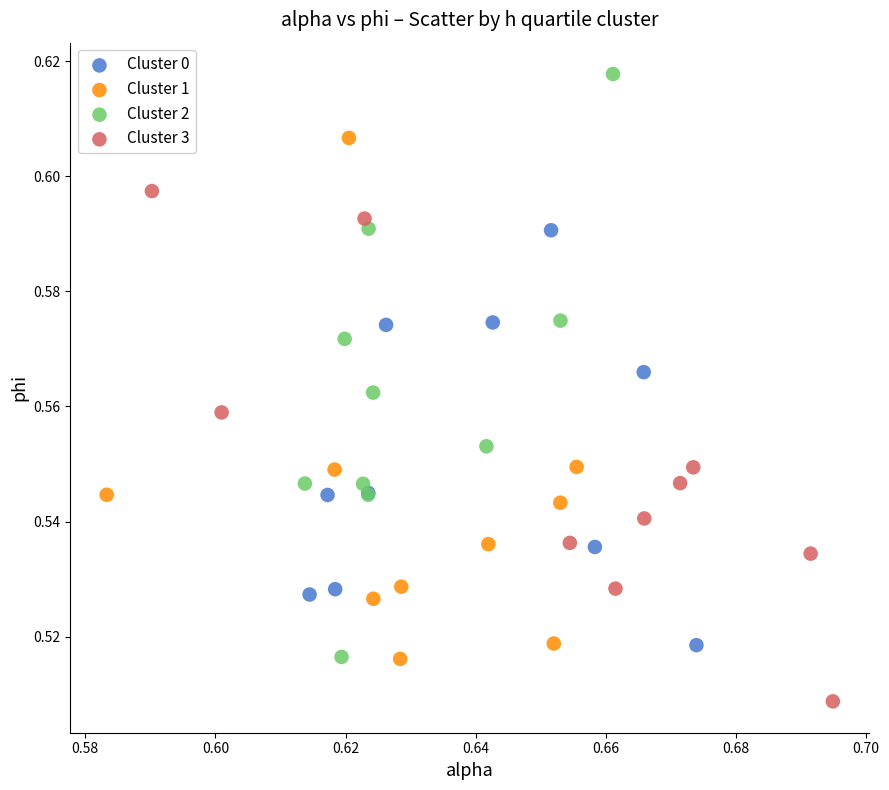

Which series reaches the minimum Y coordinate?

Cluster 3